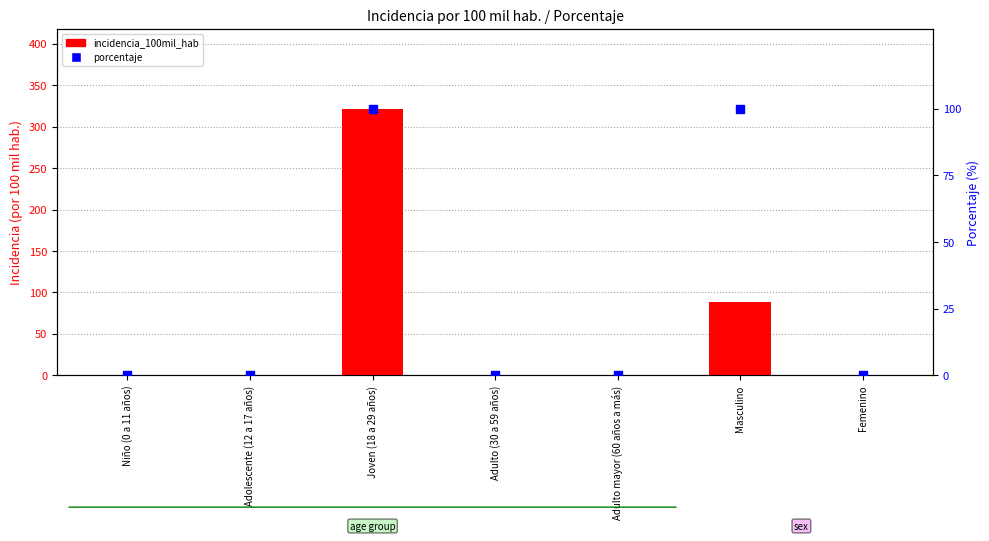

Which series reaches the minimum Y coordinate?

incidencia_100mil_hab